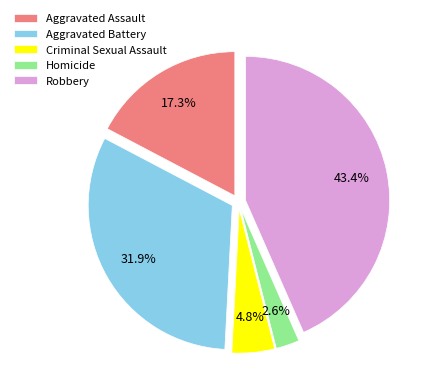

Does Aggravated Assault represent more than half of the total?

No